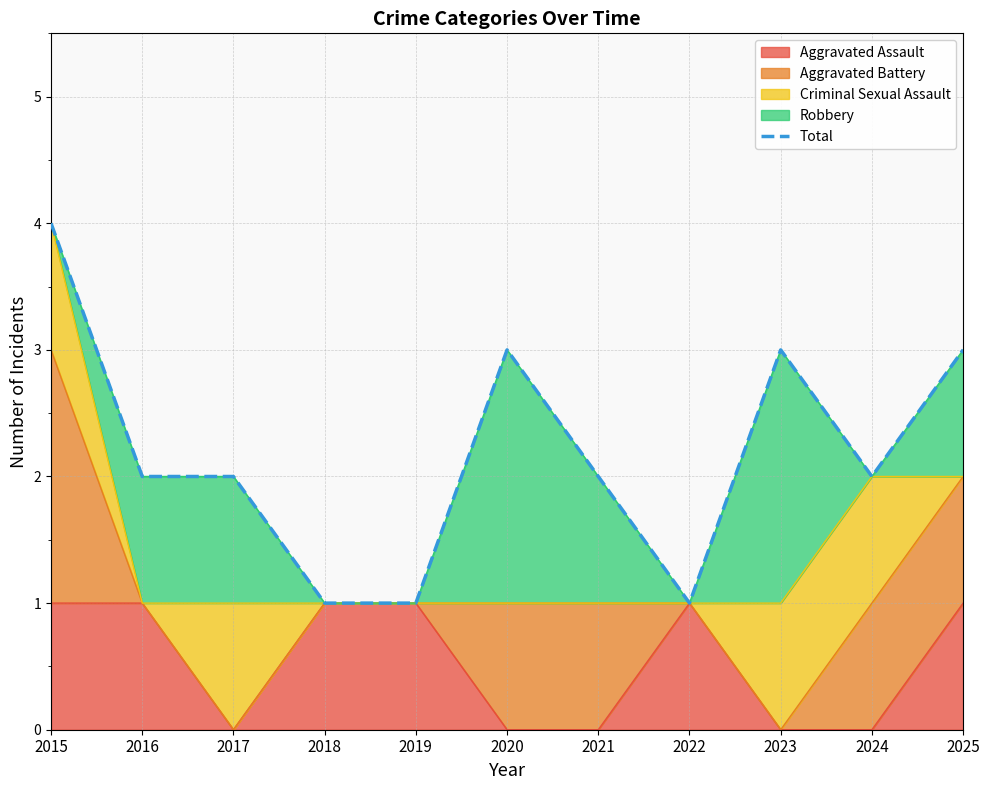

Where does the data first go above 2?

2015